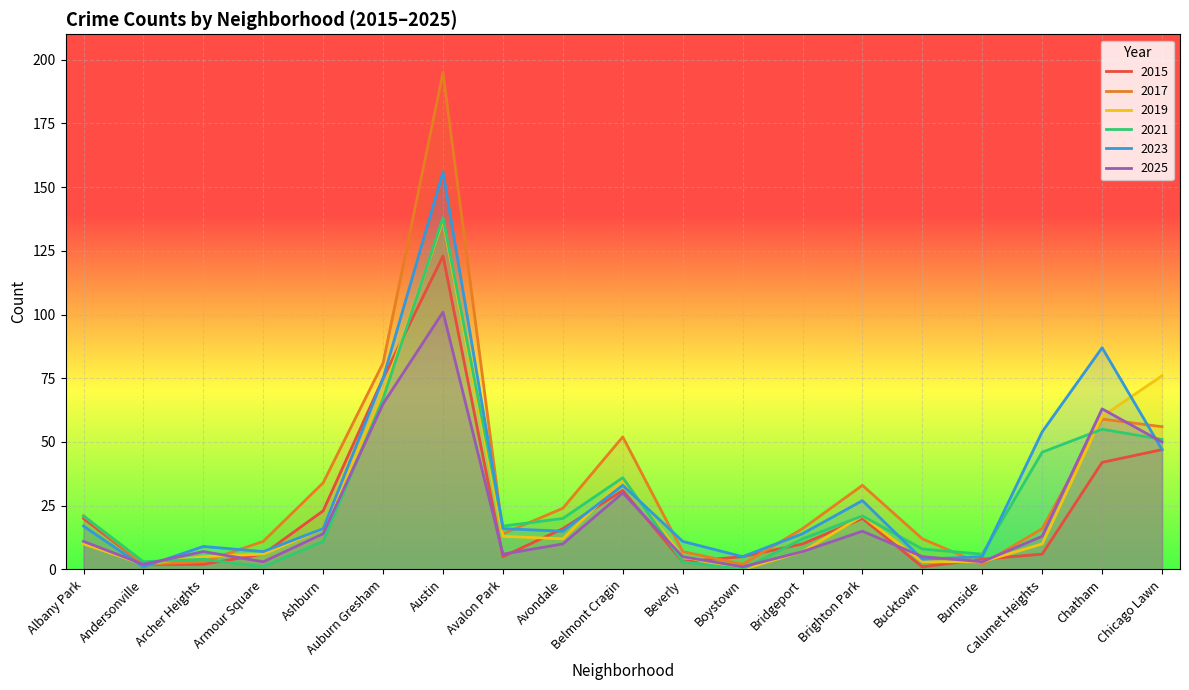

What is the total value across all series at Boystown?

13